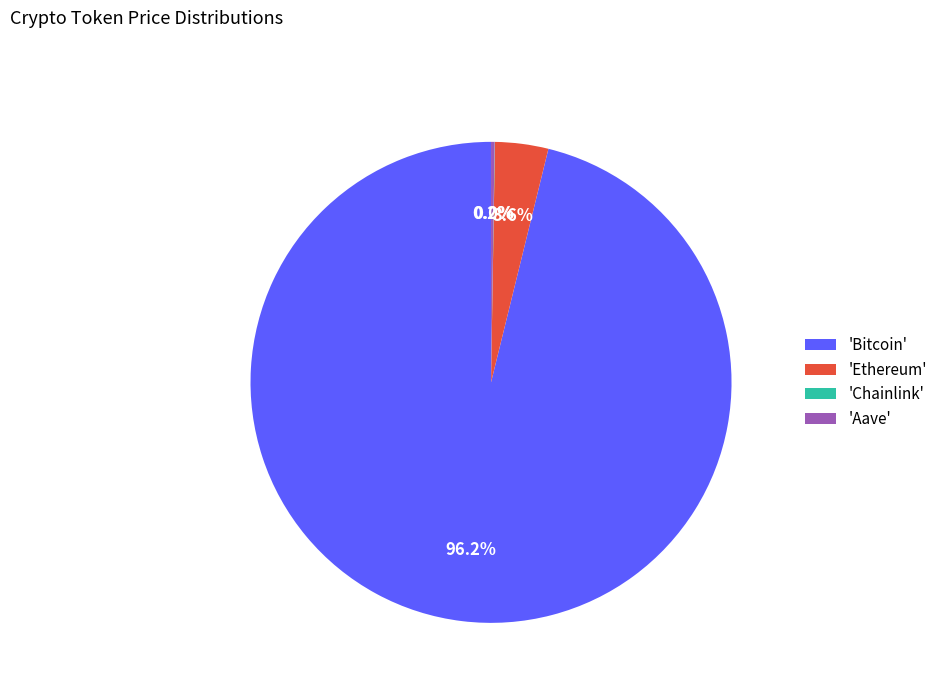

What percentage is NOT represented by 'Ethereum'?

96.4%